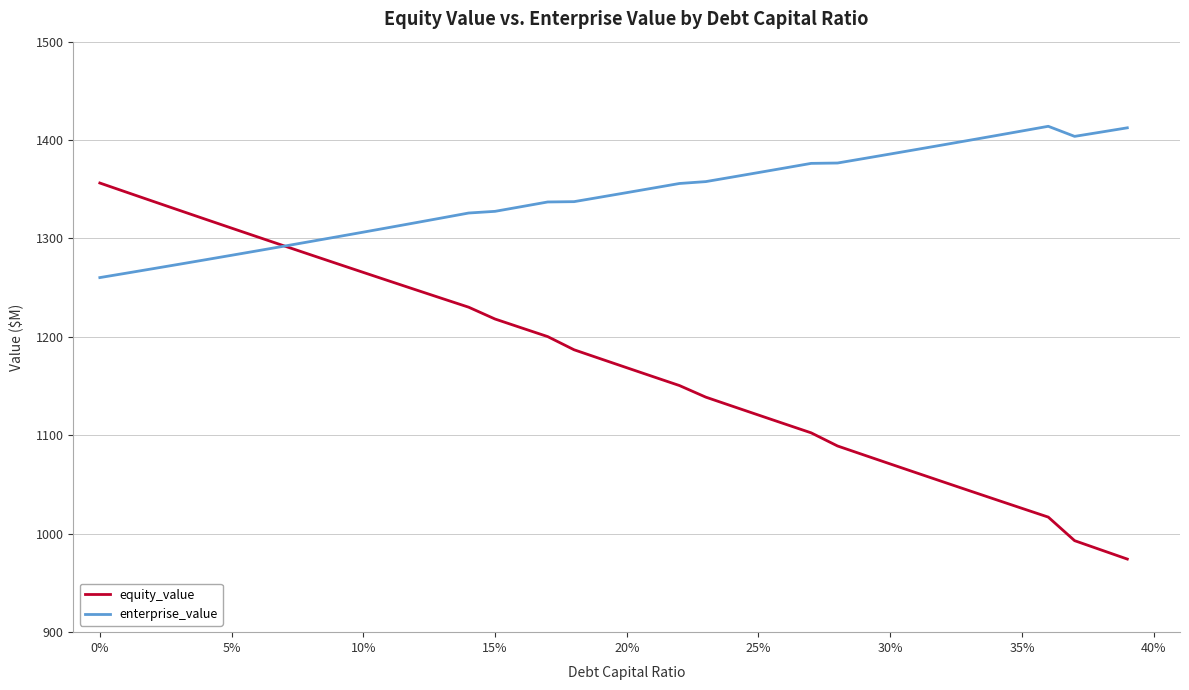

How many lines are shown in the chart?

2